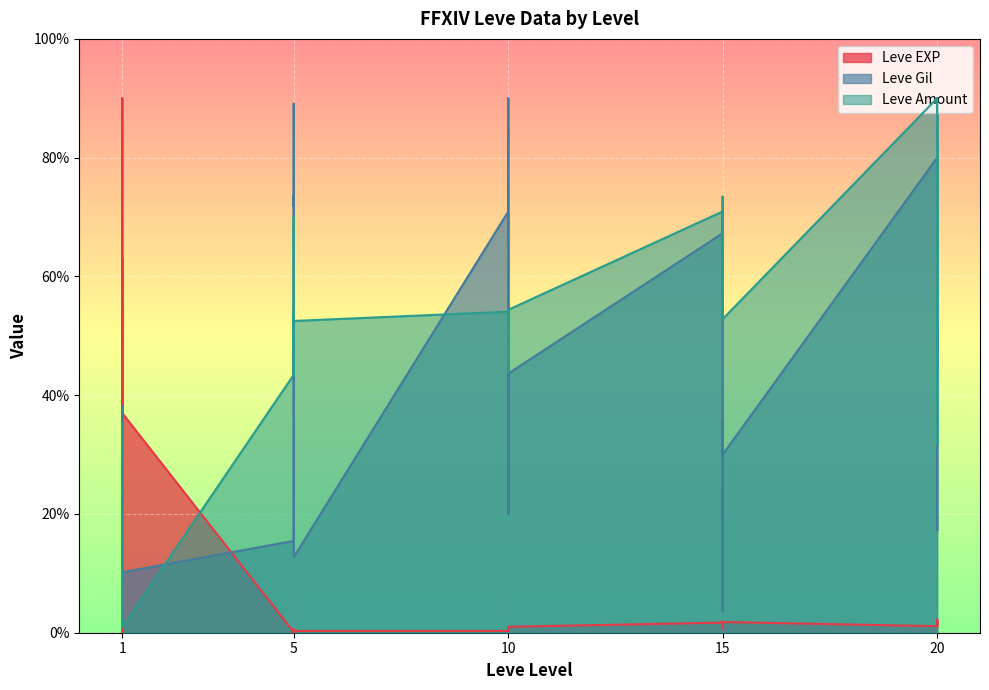

In Leve Amount, how many points are lower than both neighbors (excluding endpoints)?

7